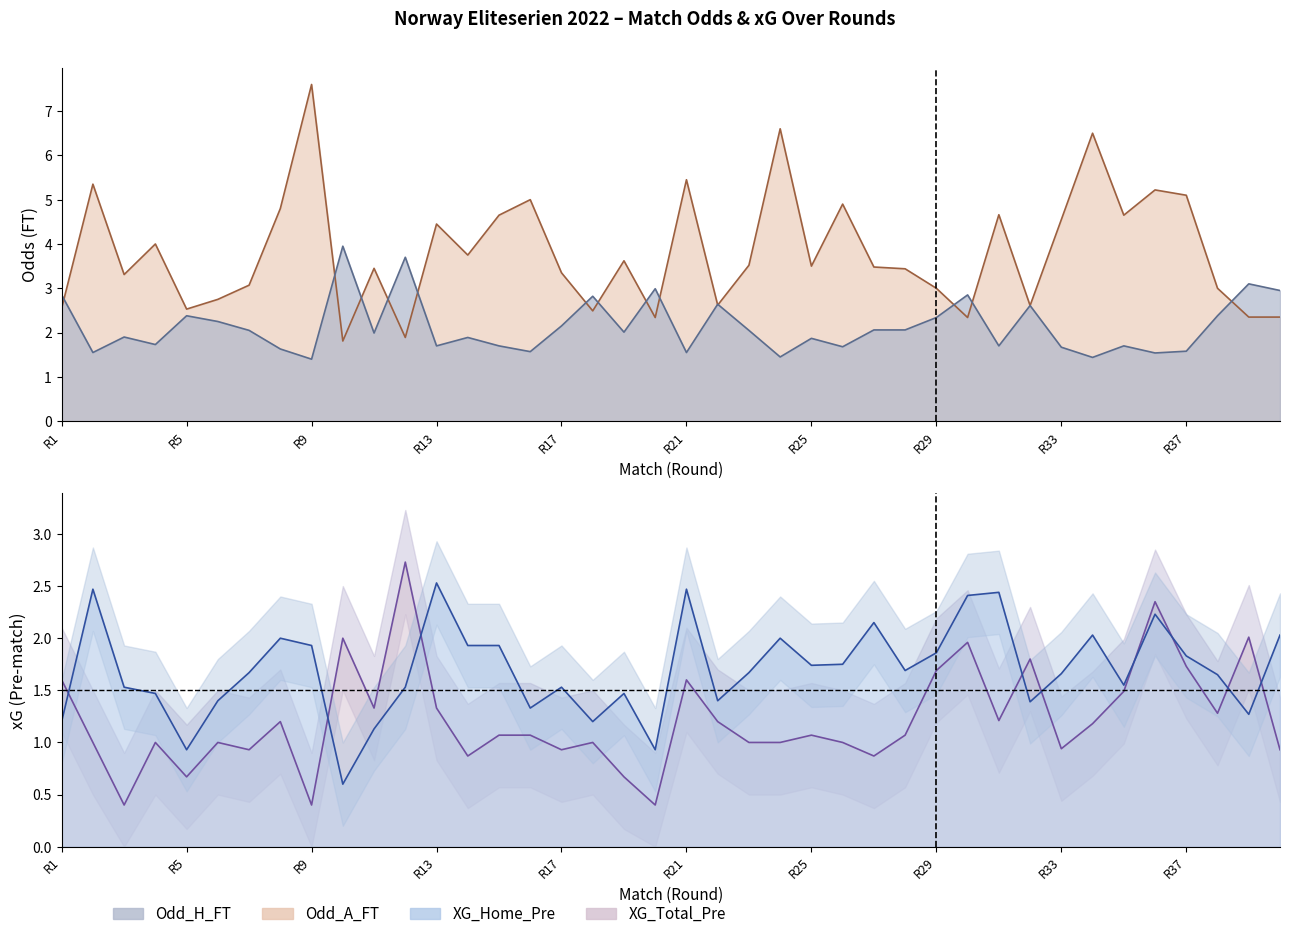

Is it true that XG_Home_Pre equals 2.0 at 23?

True